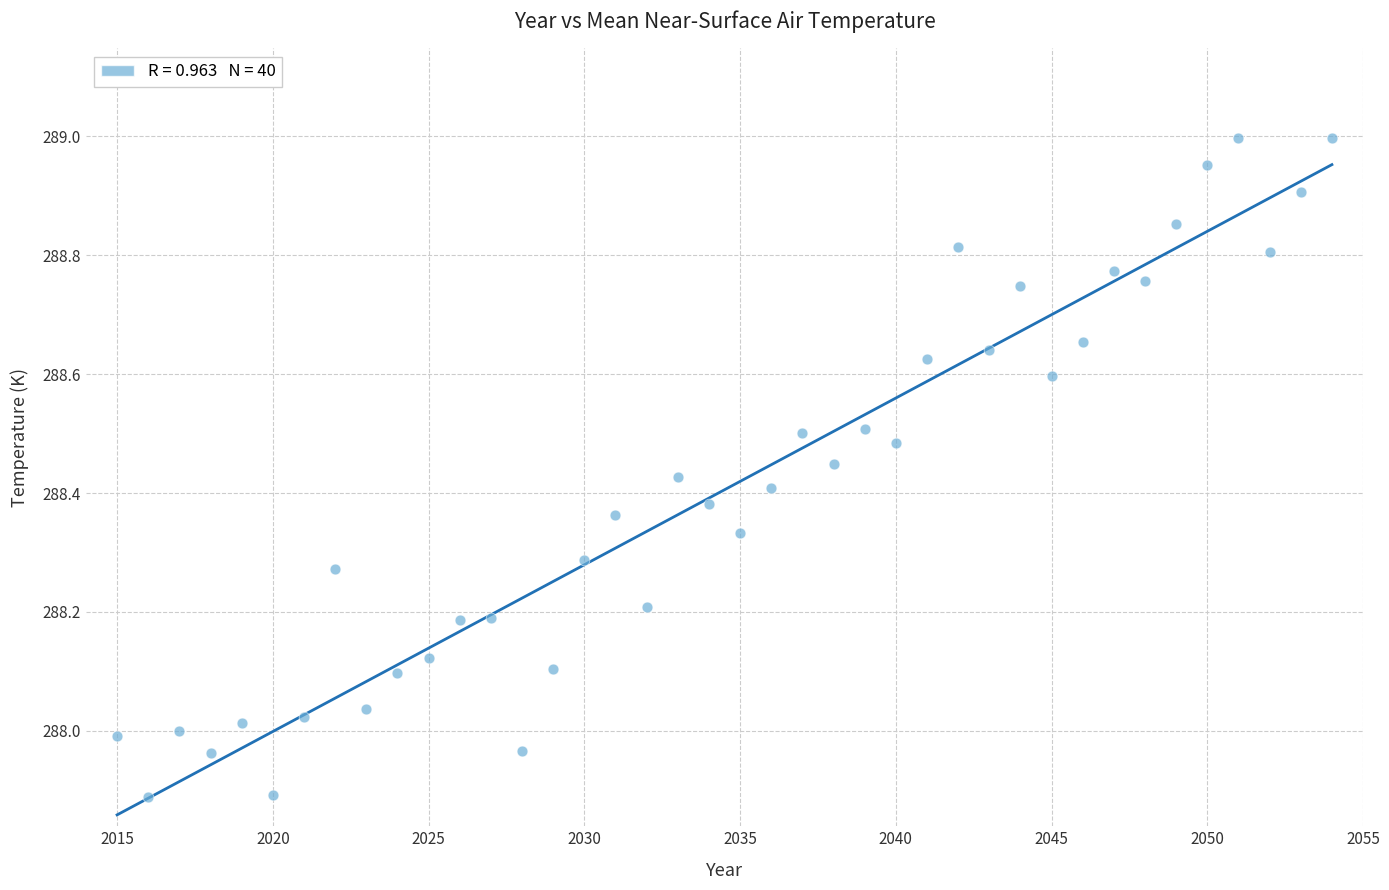

What is the range of Y values (max minus min)?

1.1